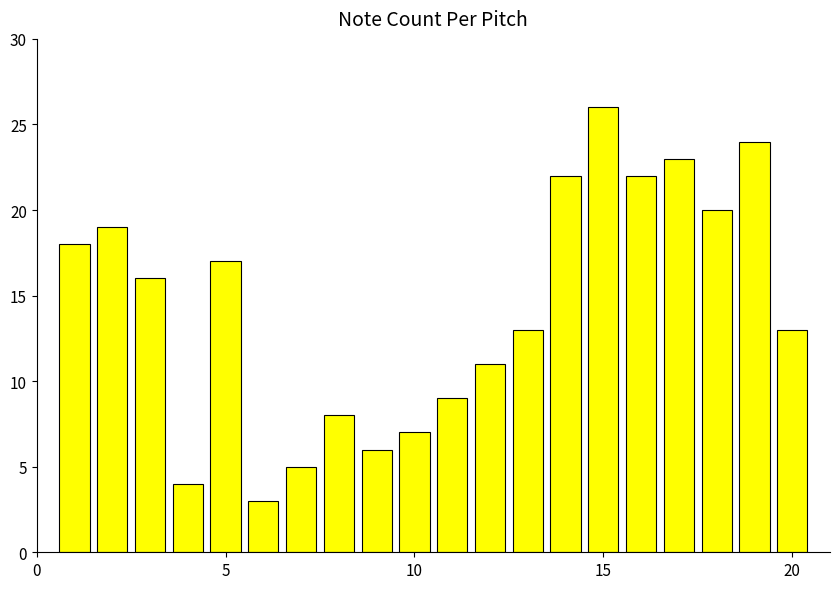

How many bars are there in total?

20